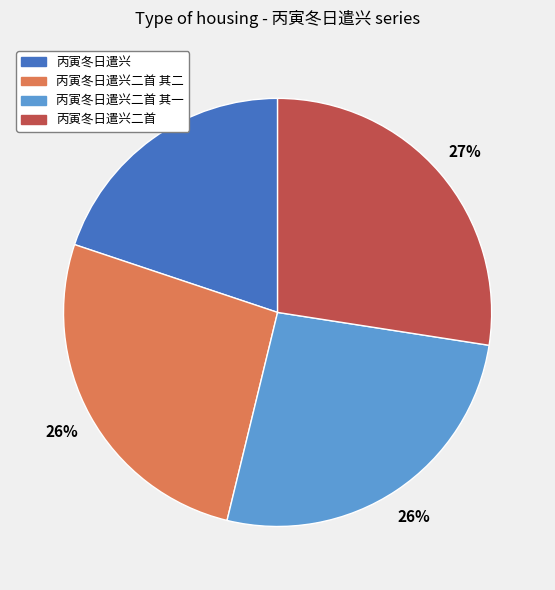

To the nearest percent, what is the average slice percentage?

25%